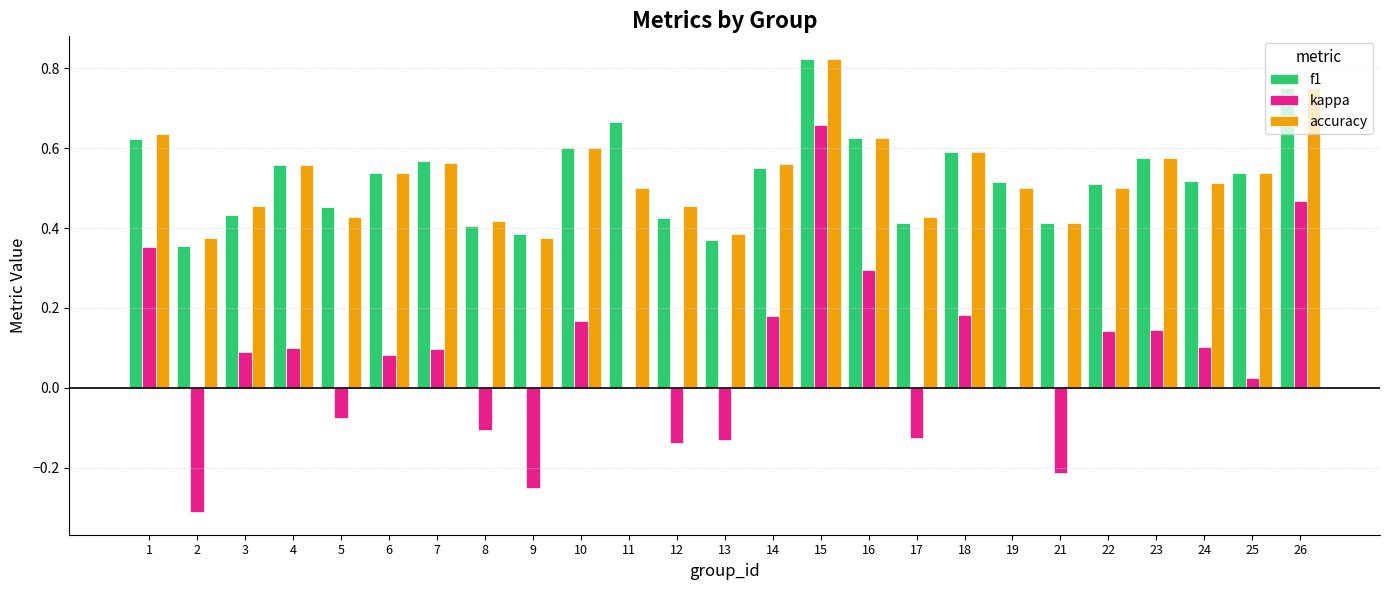

Which series changed the most between 1 and 24?

kappa